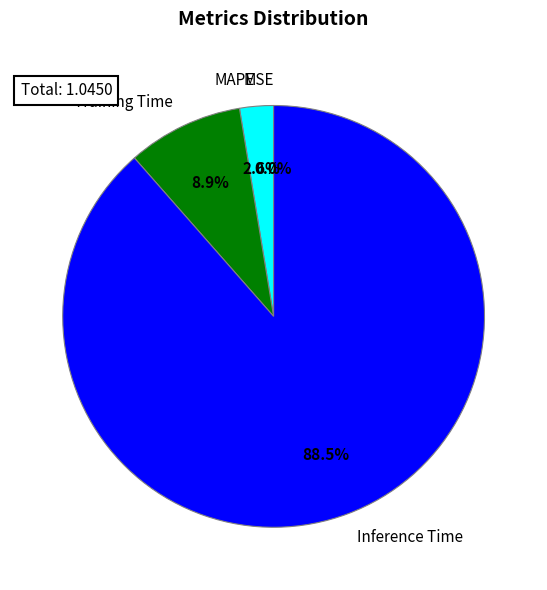

What percentage is NOT represented by Training Time?

91.1%